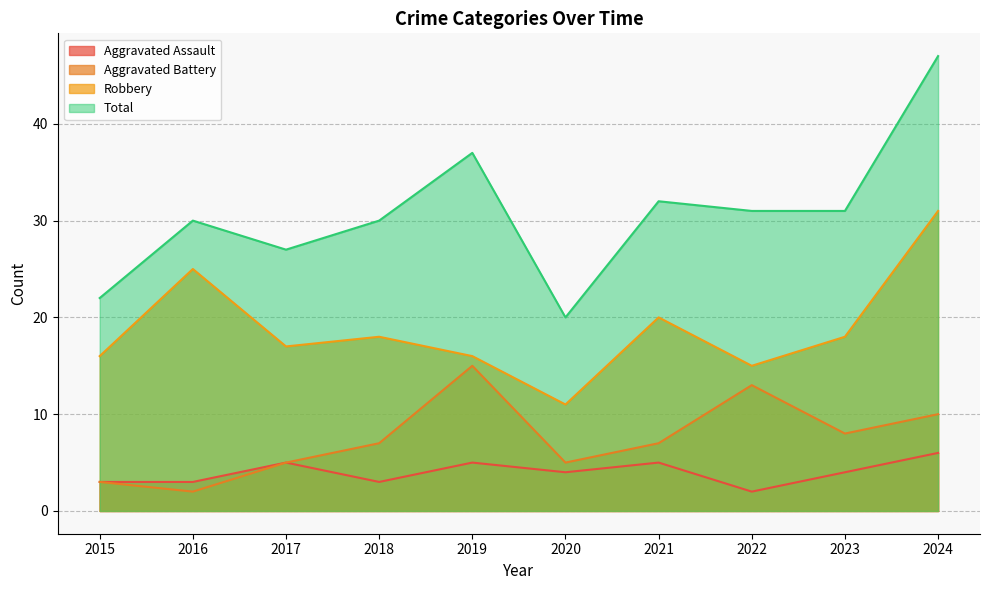

Which series has the largest range (max minus min)?

Total